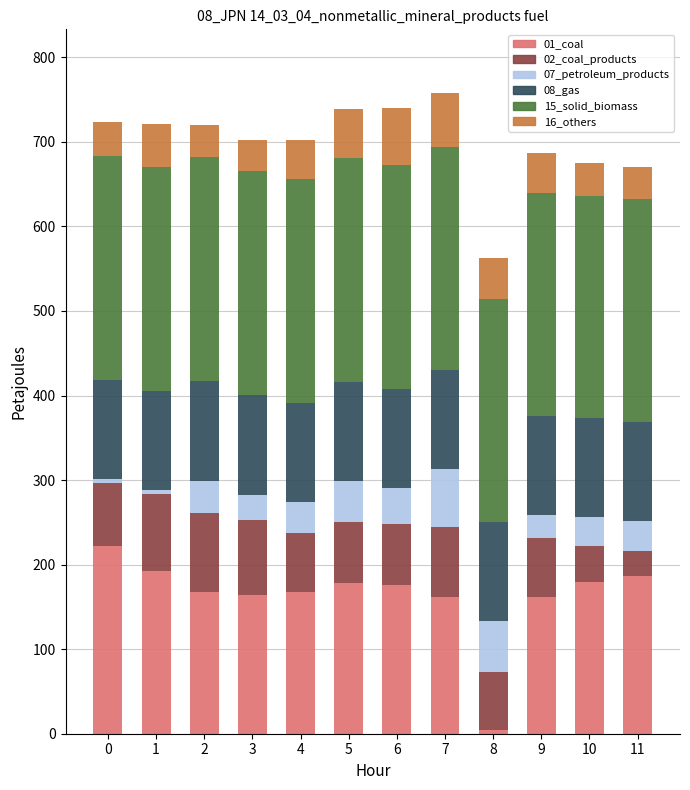

What is the total value across all series at 2?

720.4